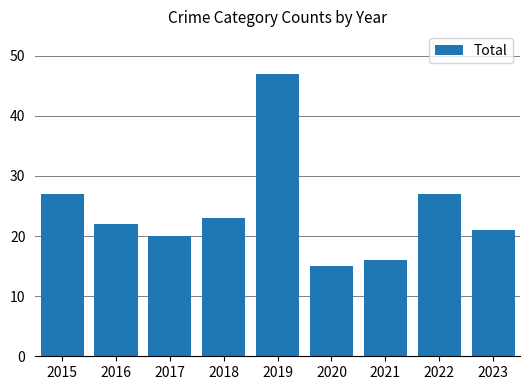

What is the approximate value at 2015?

27